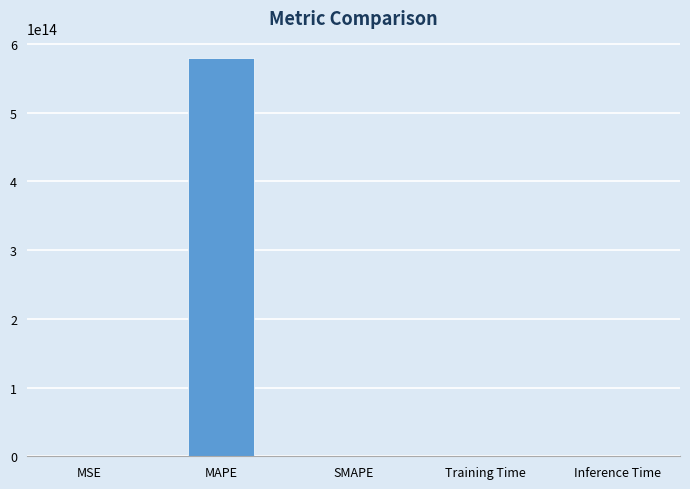

Is it true that the value at Inference Time is 0.0?

True